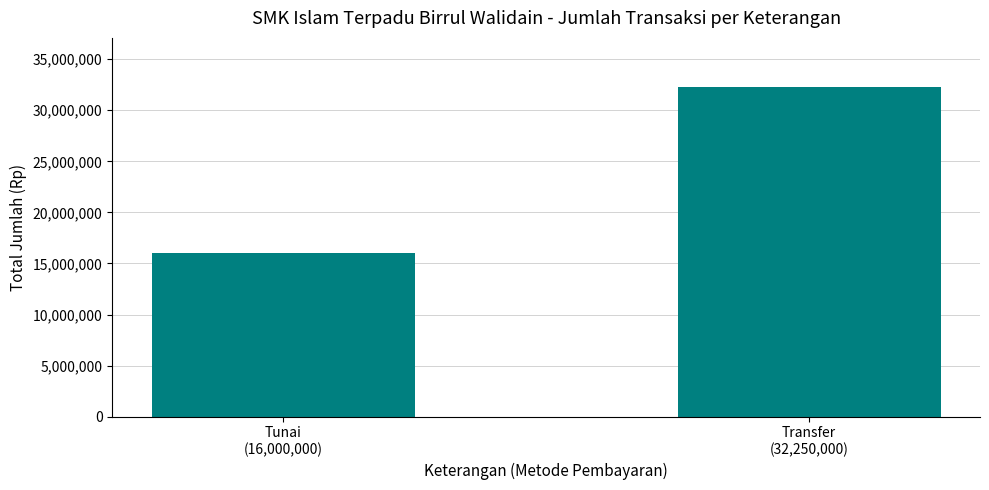

At which category does the chart reach its minimum across all series?

Tunai
(16,000,000)